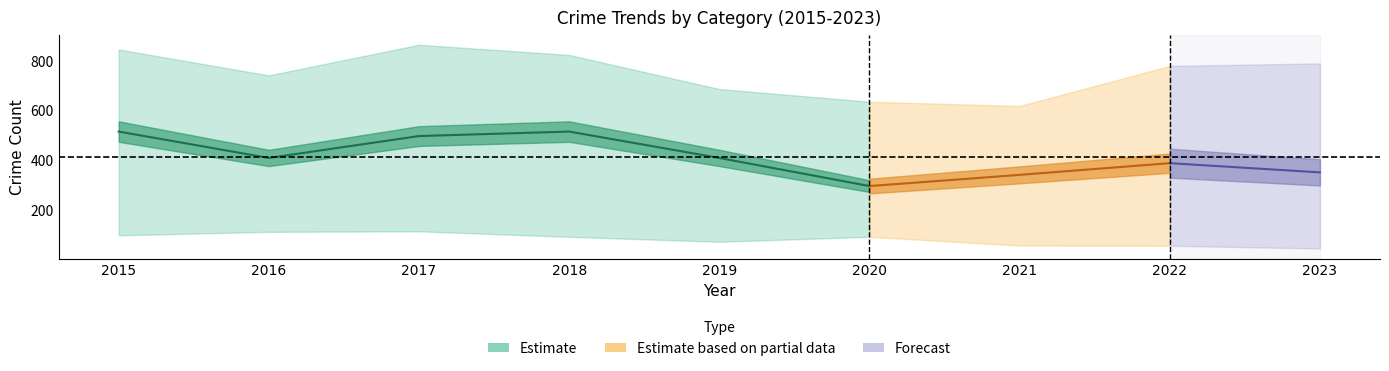

Where is the first local minimum for Theft?

2016